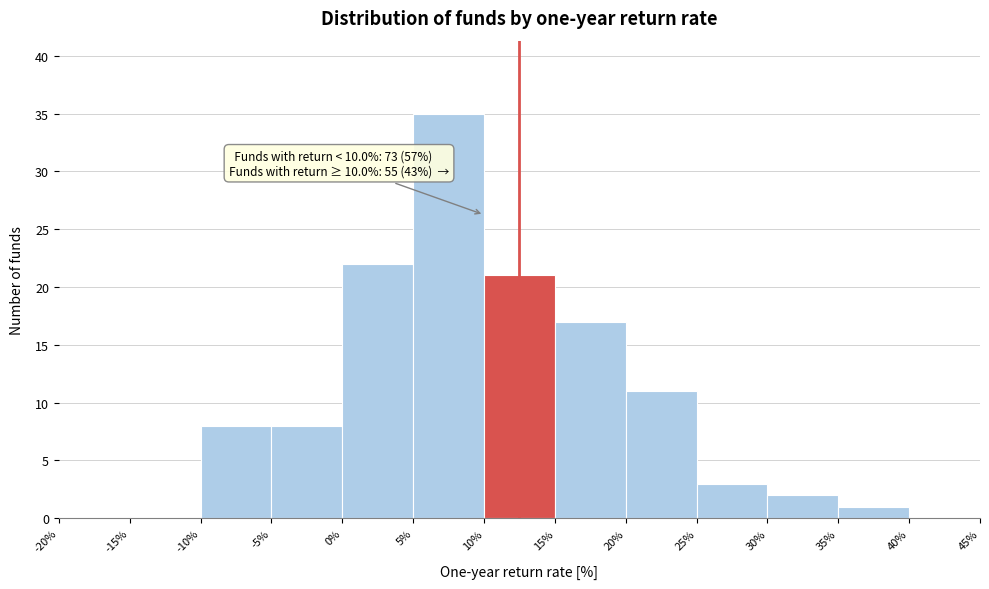

Over which range of the x-axis is the bar tallest?

5% to 10%